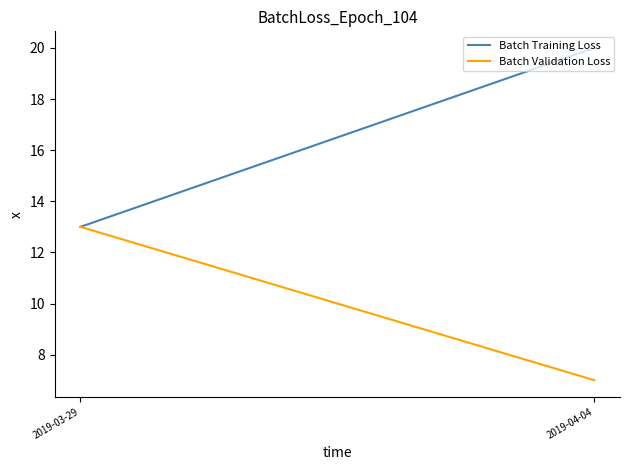

How many distinct data groups are displayed?

2